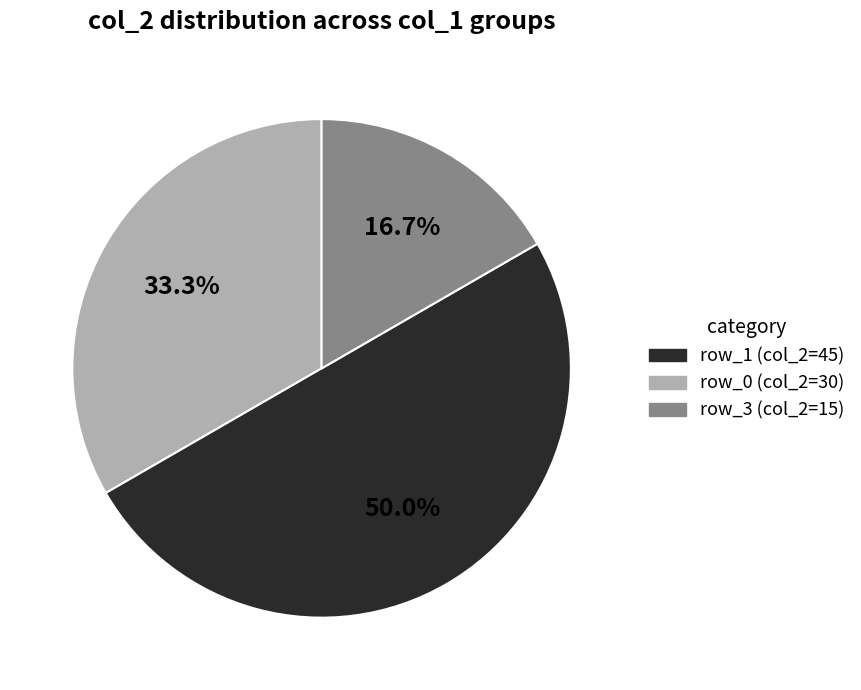

What percentage is NOT represented by row_1 (col_2=45)?

66.7%